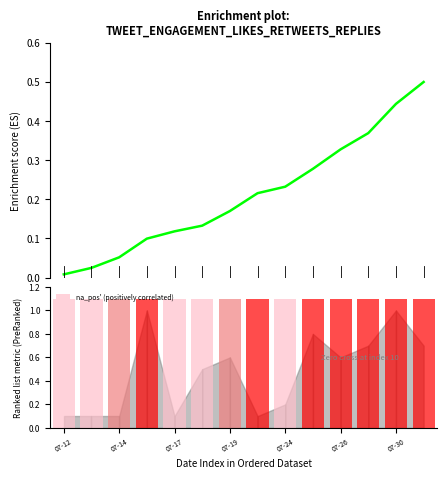

The value of Enrichment profile at 9 is 0.2. True or false?

False